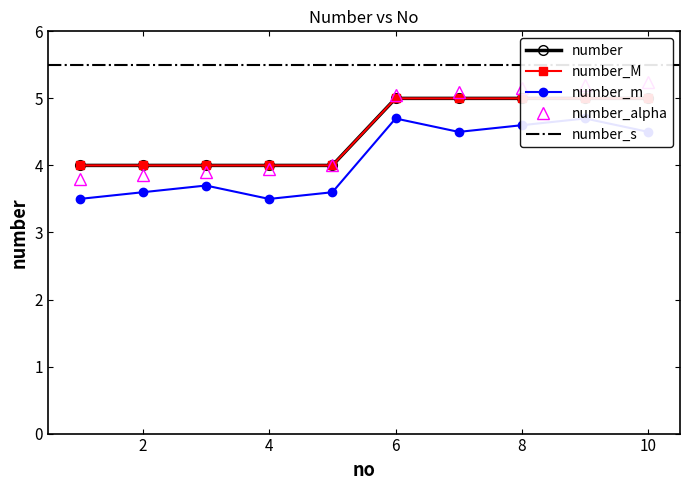

Which category has the highest value across all series?

6